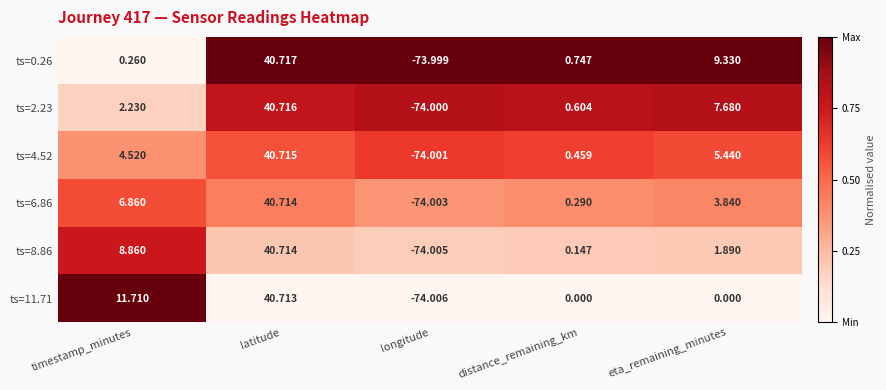

At which category is the sum across all series the highest?

latitude